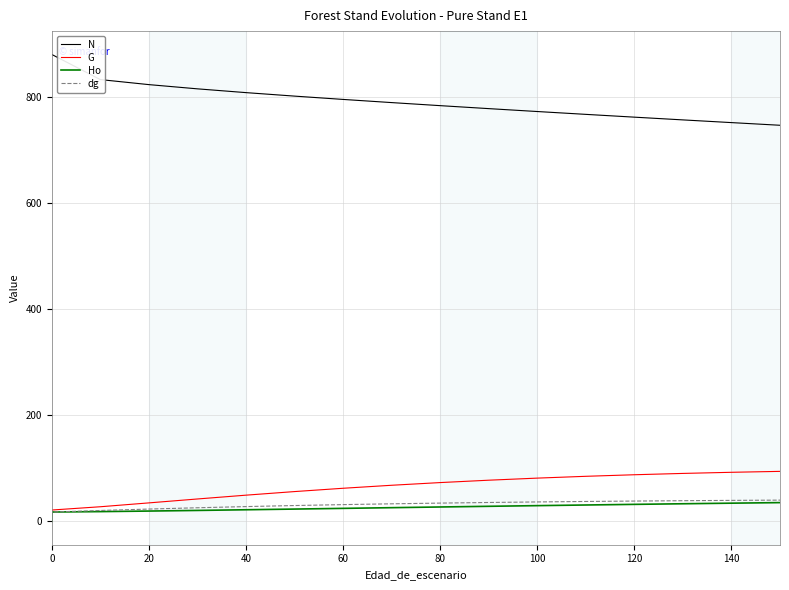

The value of N at 100 is 178.7. True or false?

False